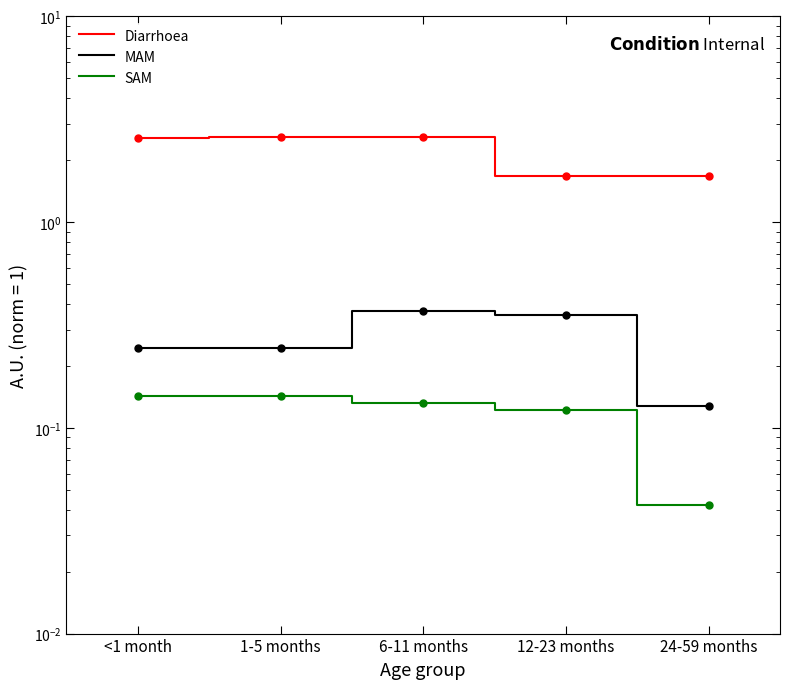

True or false: MAM has more than 2 interior local peaks.

False